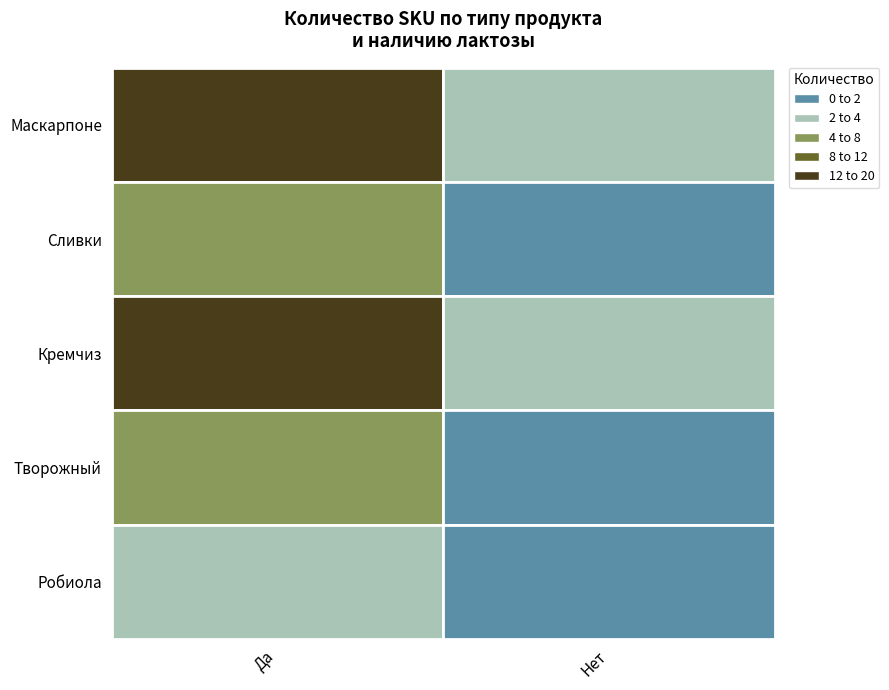

Rank the categories by Сливки value from lowest to highest.

Нет, Да